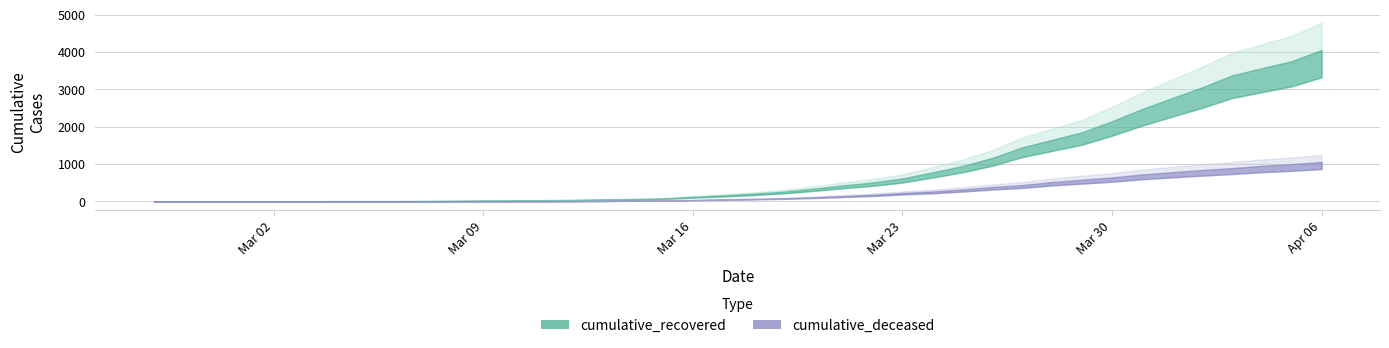

Between 2020-03-14 and 2020-04-02, which series saw the biggest shift?

cumulative_recovered